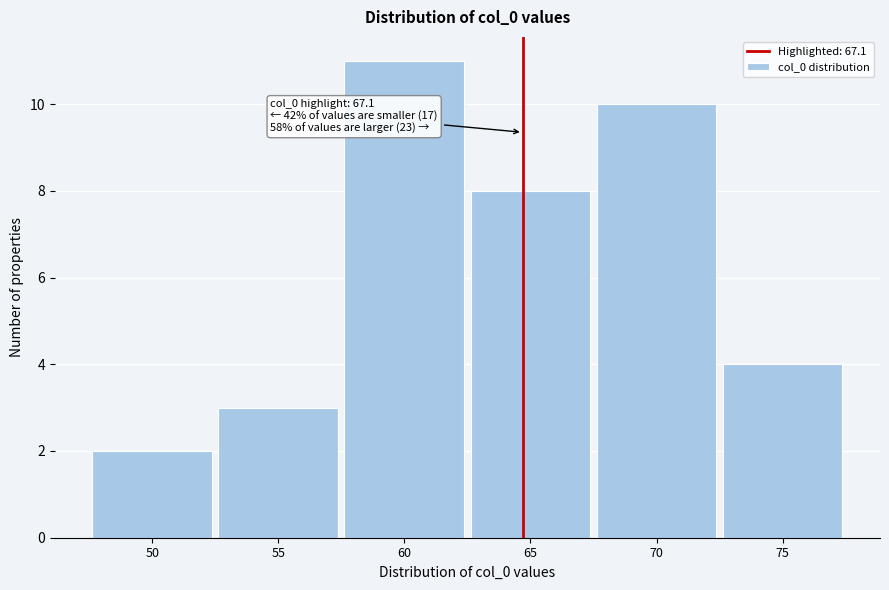

Reading left to right, transcribe all the data shown in this chart.

50=2	55=3	60=11	65=8	70=10	75=4